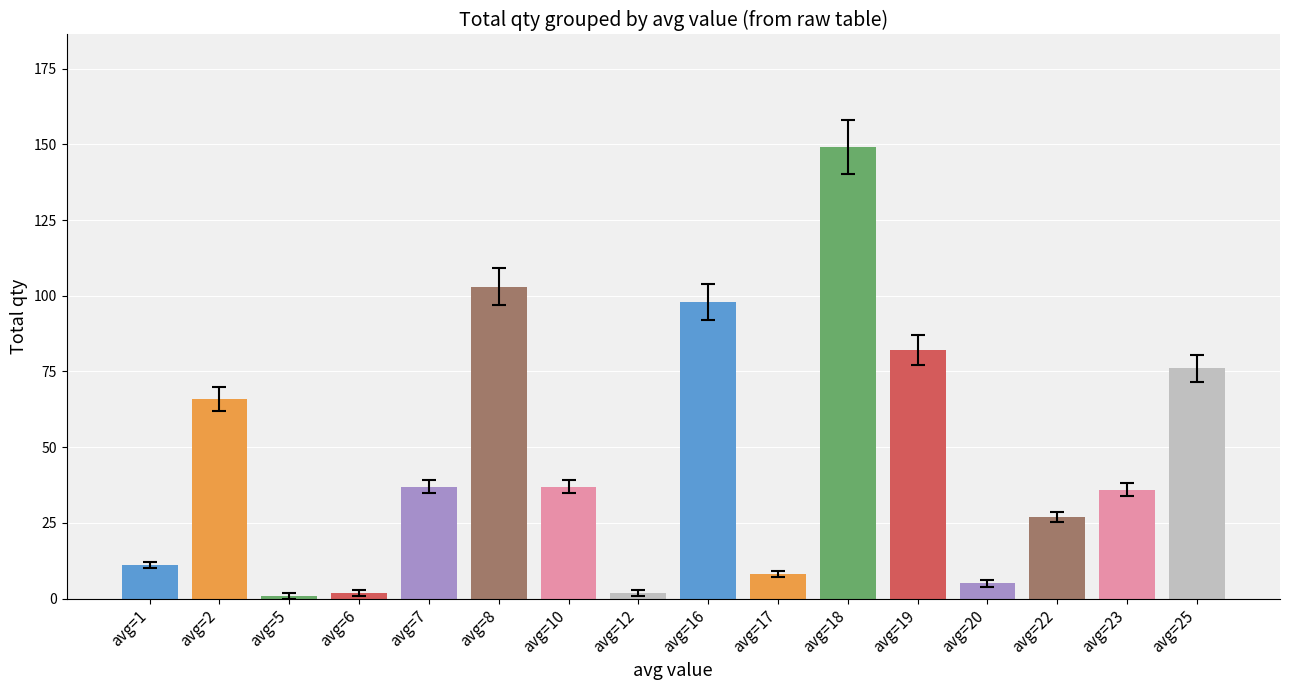

The chart shows a value of 41 at avg=22. True or false?

False